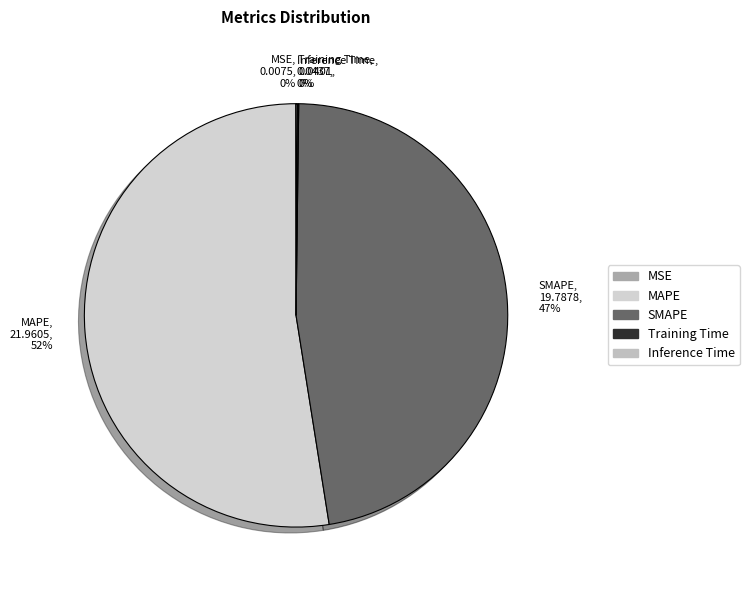

To the nearest percent, what portion does SMAPE represent?

47%